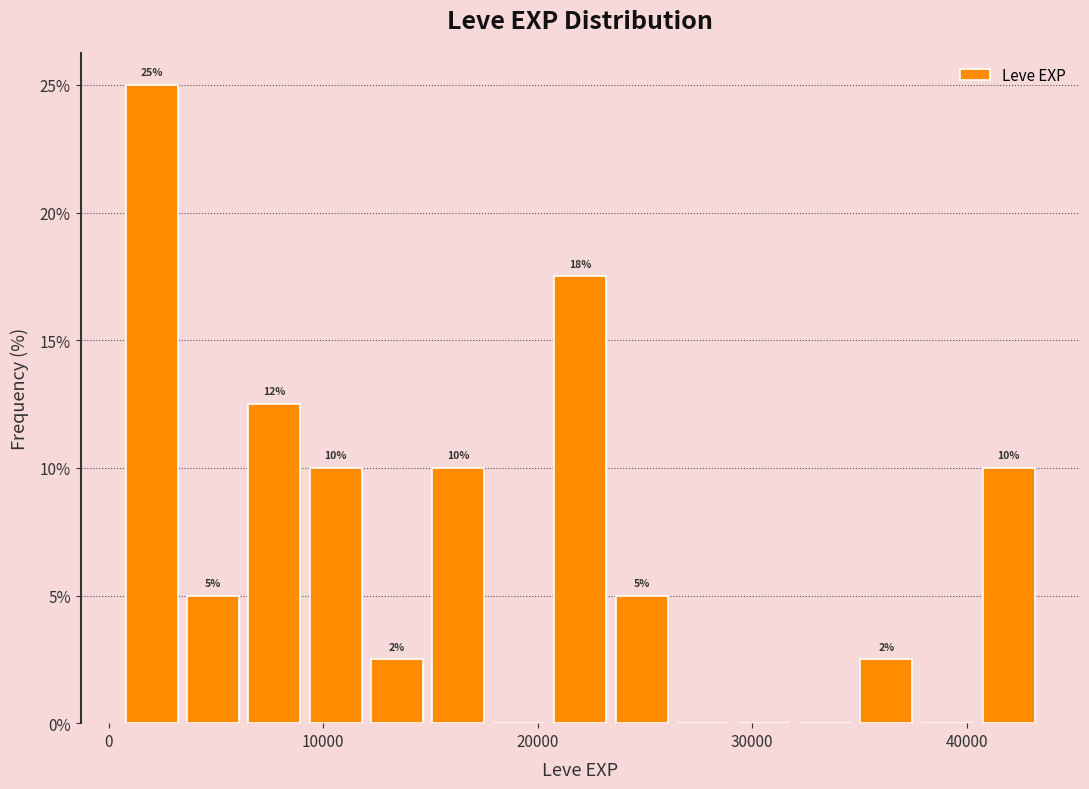

Read against the x-axis, roughly where is the centre of the tallest bar?

2000